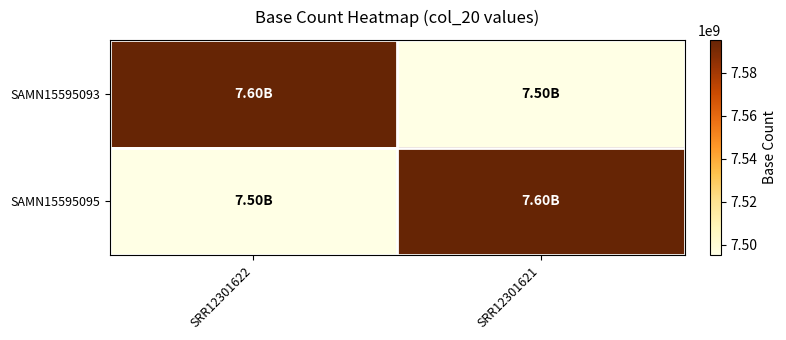

What is the smallest value displayed?

7495052400